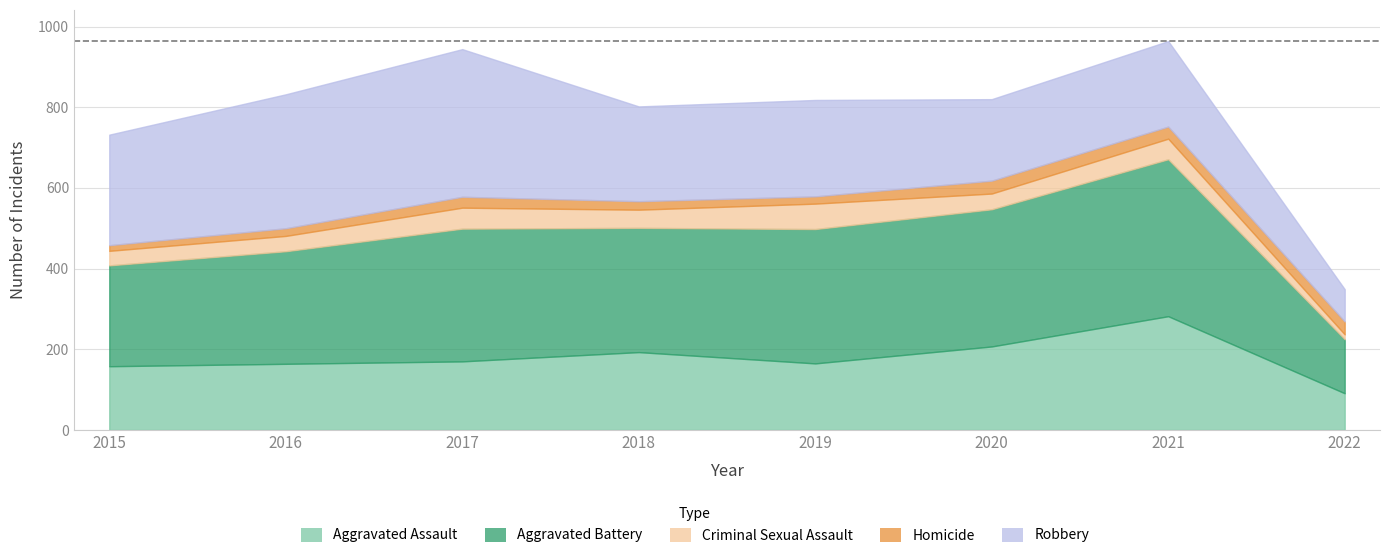

At which category is the sum across all series the highest?

2021